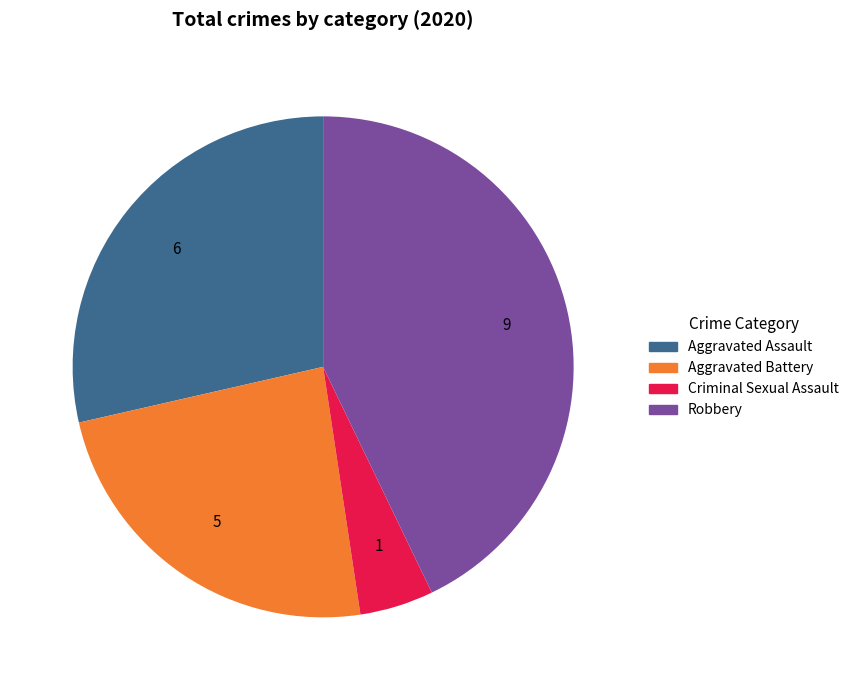

Count the number of slices in the pie.

4